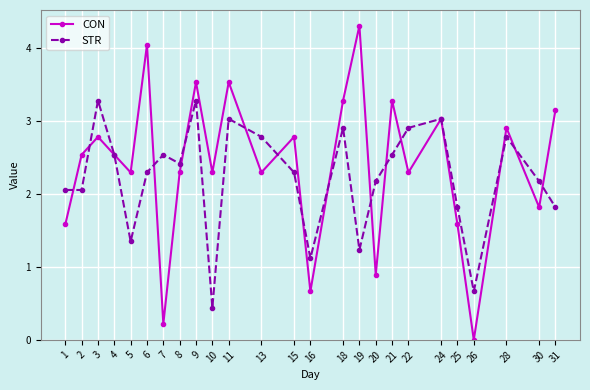

Count the number of data series in this chart.

2